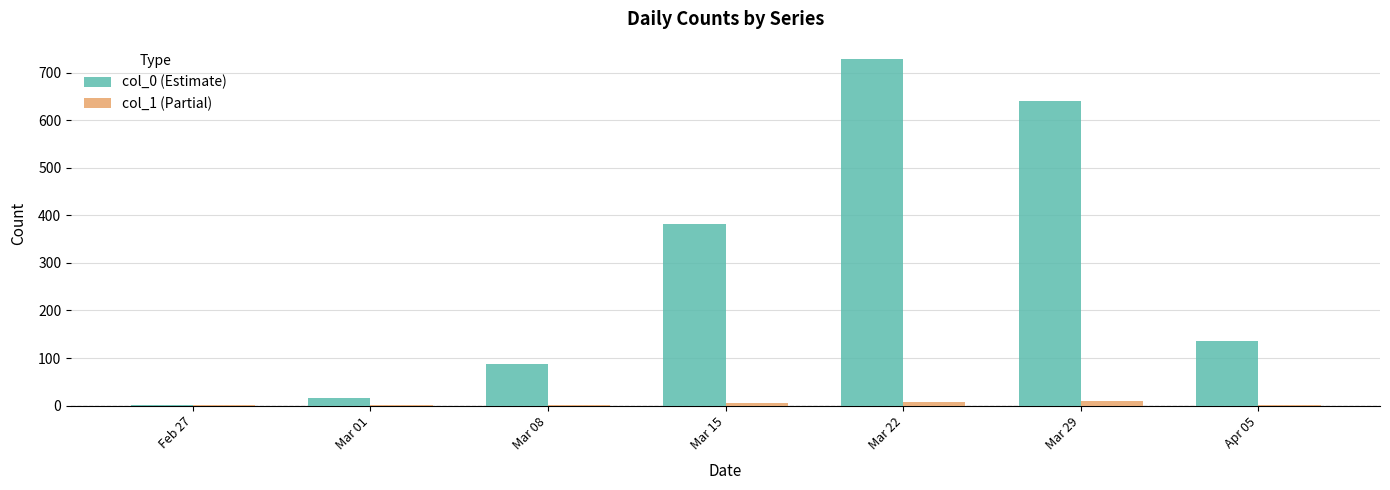

Is the value of col_0 (Estimate) at Mar 29 greater than the value of col_1 (Partial) at Feb 27?

Yes